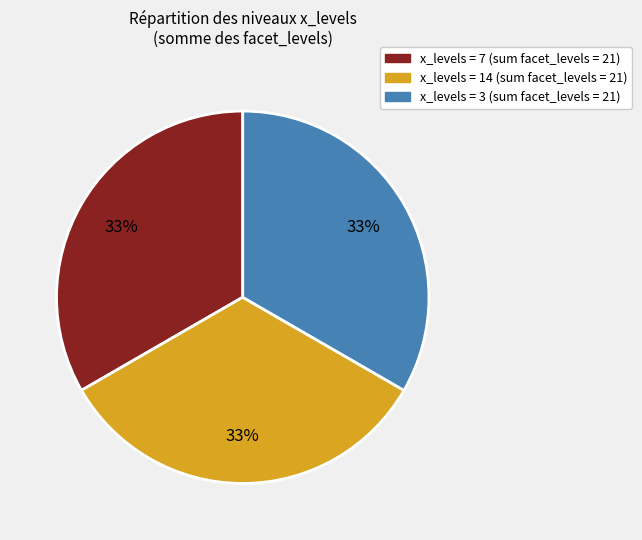

To the nearest percent, what portion does x_levels = 14 (sum facet_levels = 21) represent?

33%